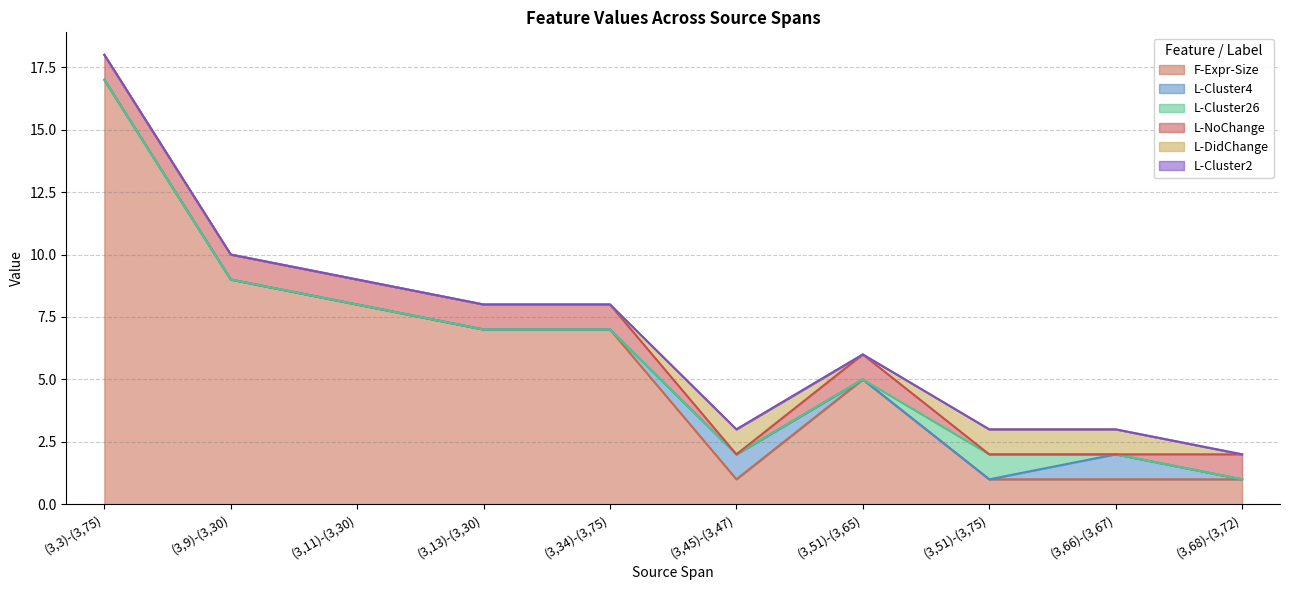

At which label does L-Cluster4 reach its peak?

(3,45)-(3,47)